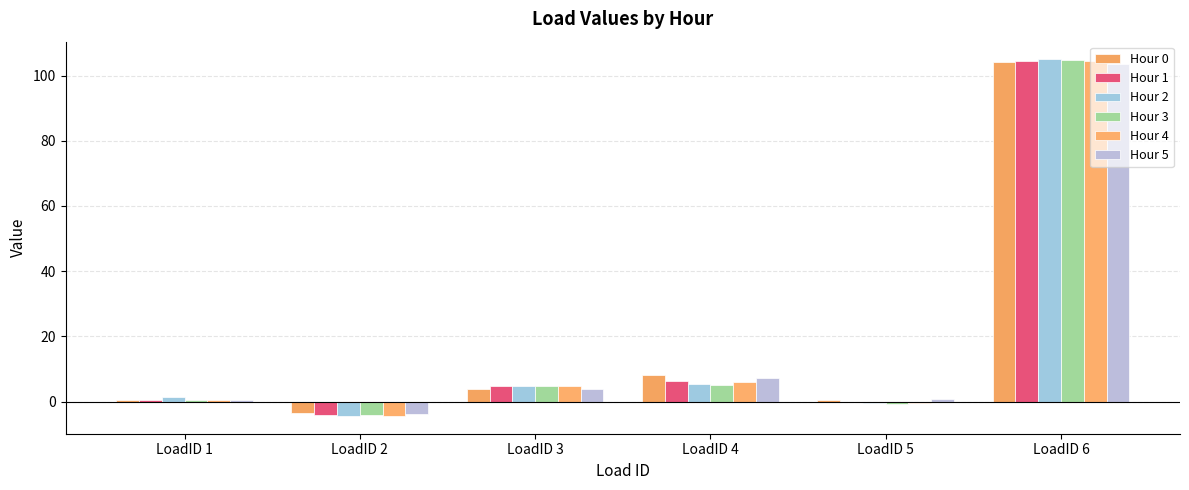

What is the minimum value shown in the chart?

-4.4